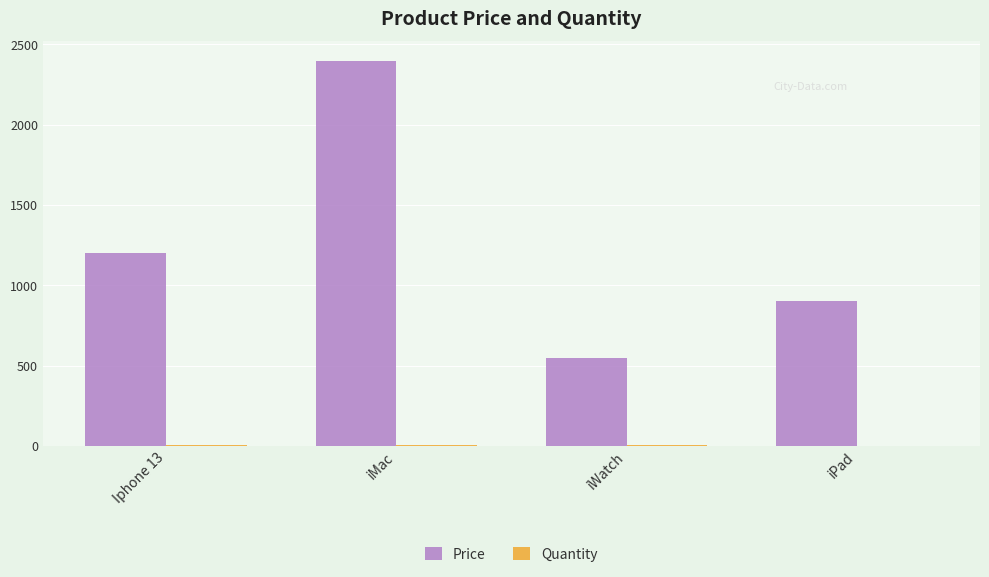

What is the greatest value displayed?

2400